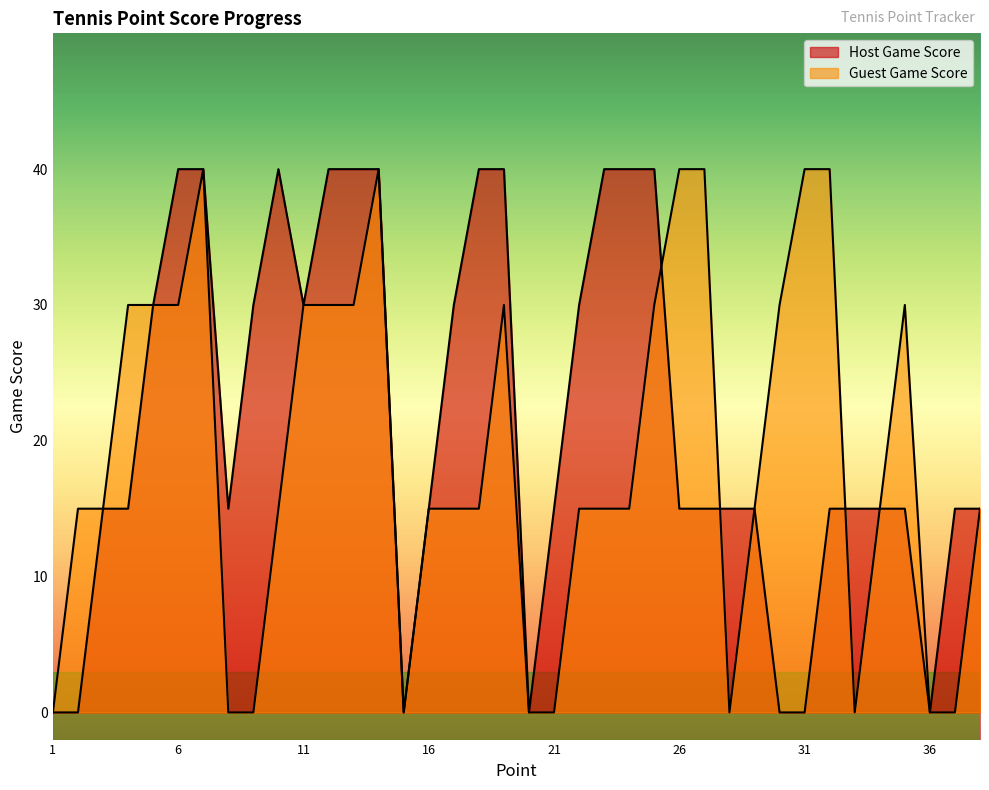

In Guest Game Score, how many points are lower than both neighbors (excluding endpoints)?

3